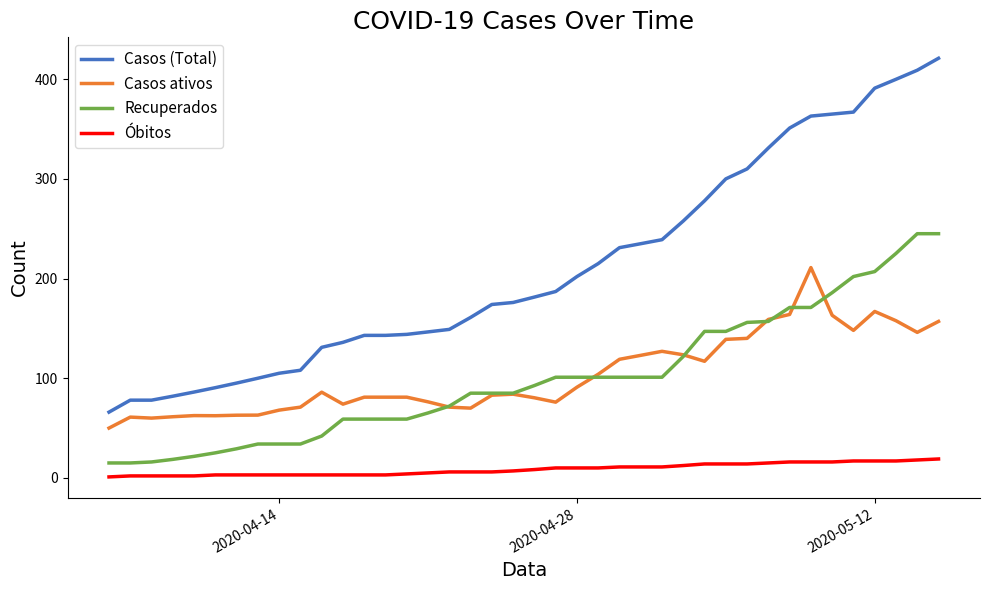

True or false: Óbitos and Casos ativos cross at least once.

False